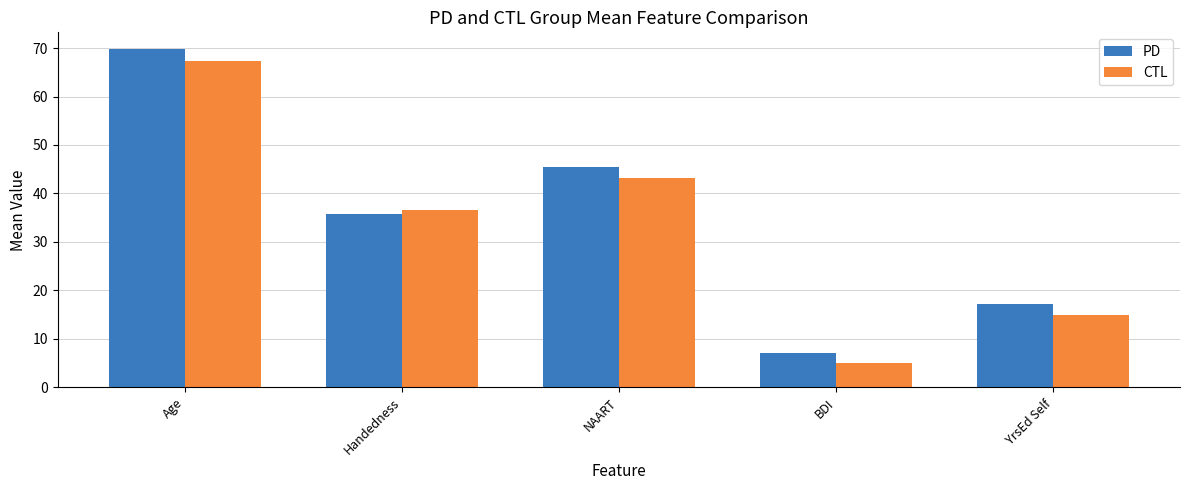

True or false: CTL has a value of 67.4 at Age.

True